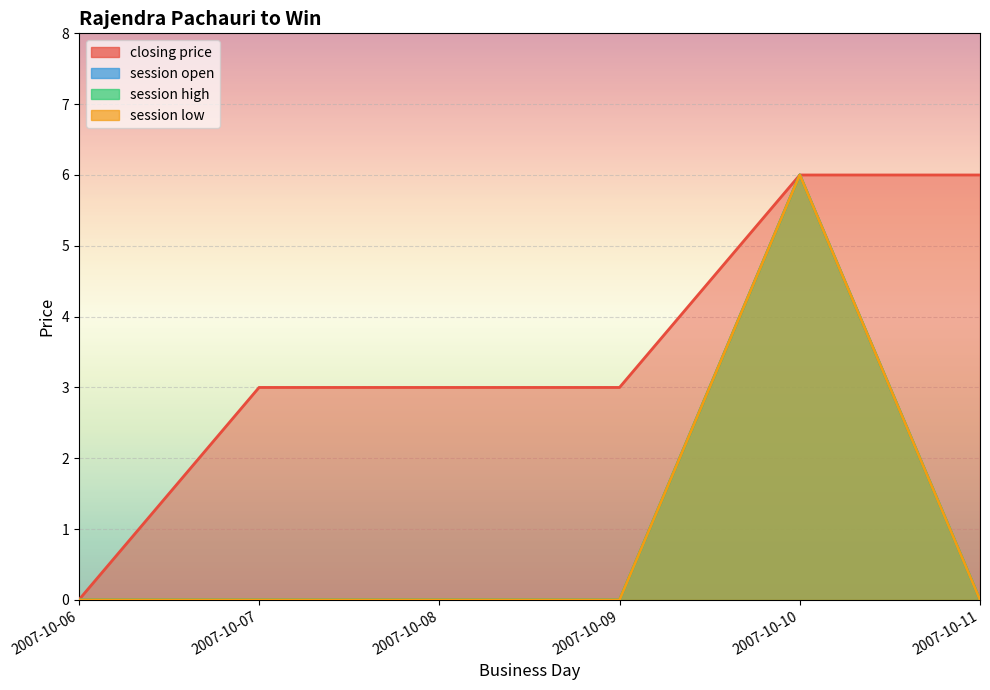

How many session open values are between 0 and 1?

5